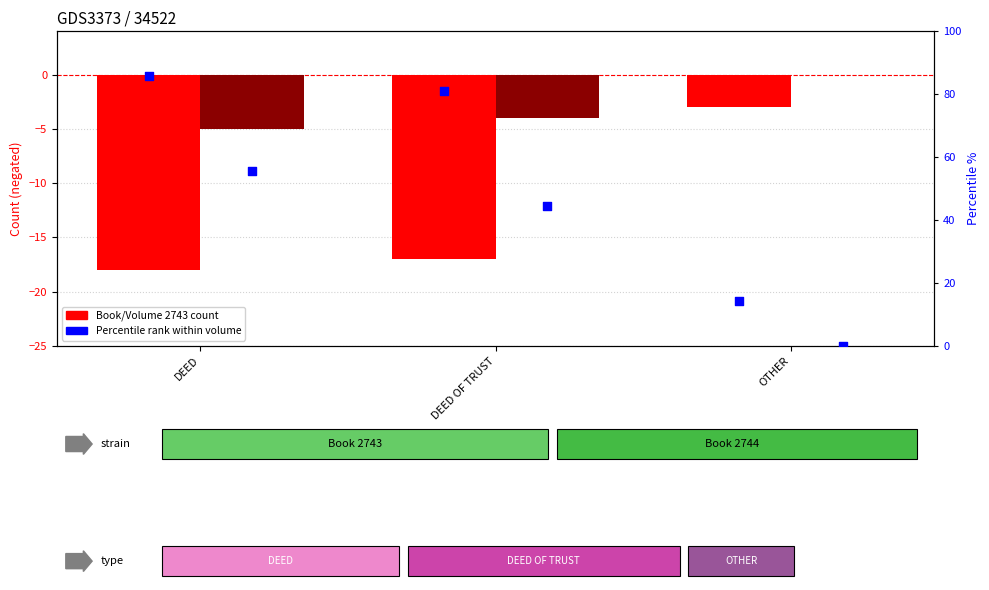

Which series has the largest total across all categories?

Percentile 2743